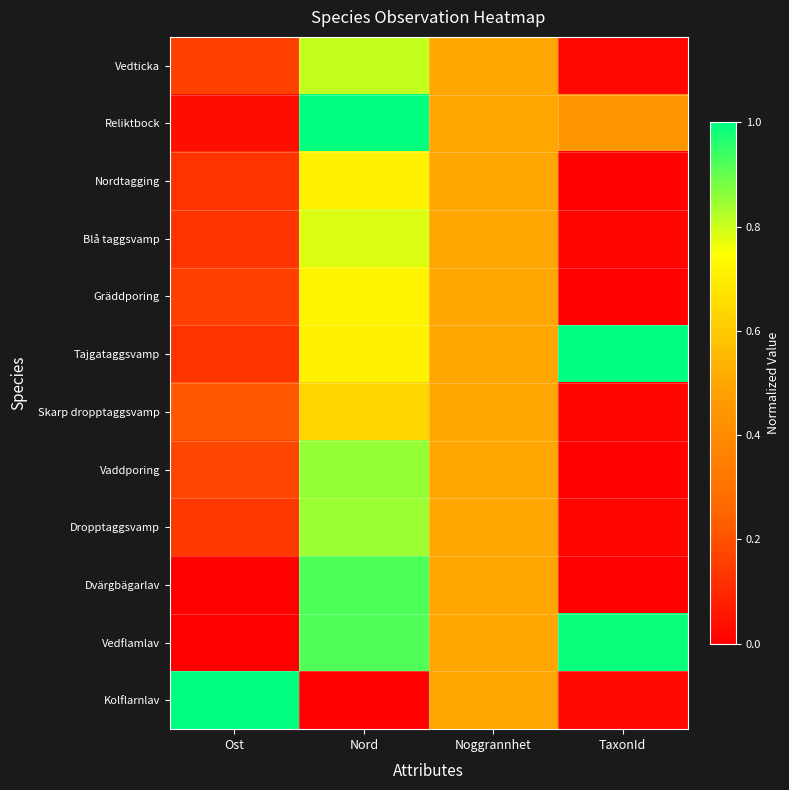

At TaxonId, list the series in order from smallest to largest.

Dvärgbägarlav, Gräddporing, Vaddporing, Nordtagging, Blå taggsvamp, Dropptaggsvamp, Skarp dropptaggsvamp, Vedticka, Kolflarnlav, Reliktbock, Vedflamlav, Tajgataggsvamp